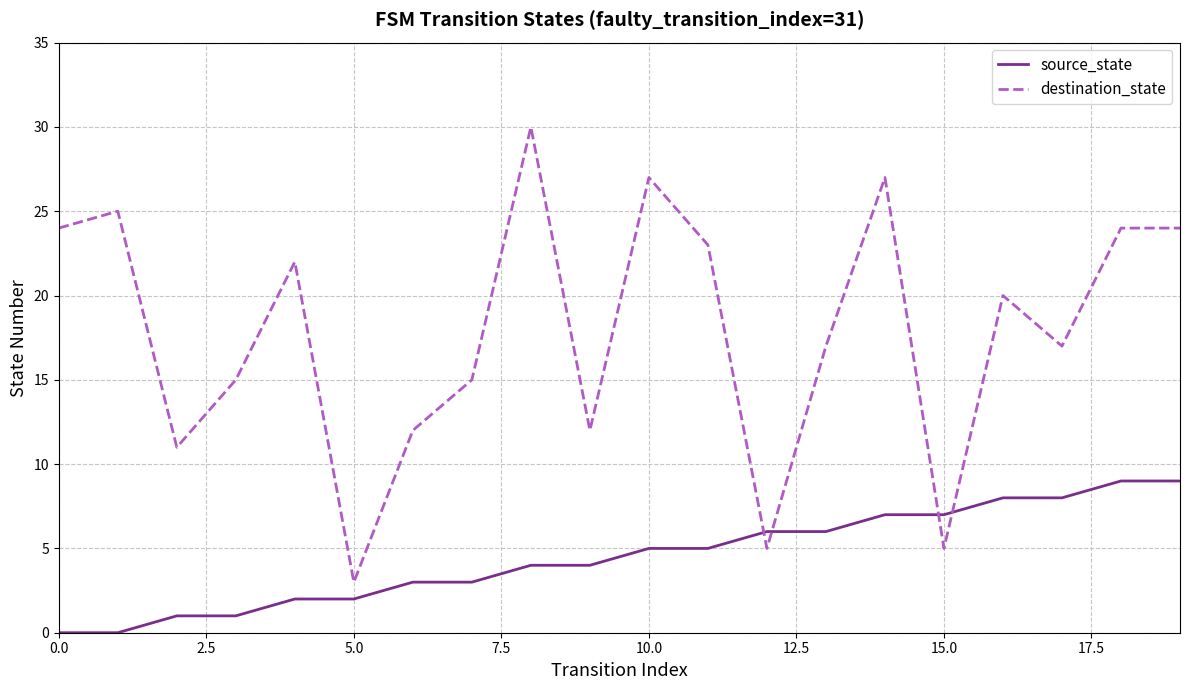

Which series has the largest total across all categories?

destination_state